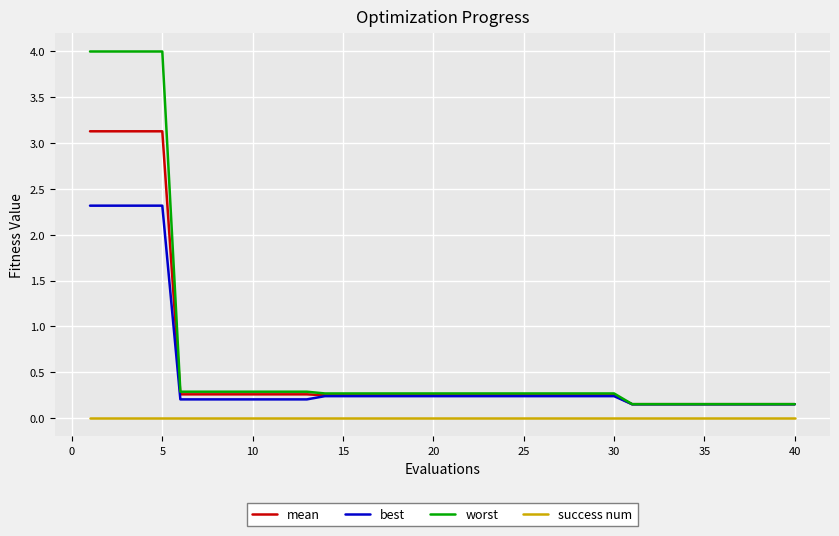

What are all the series names shown in the legend?

mean, best, worst, success num